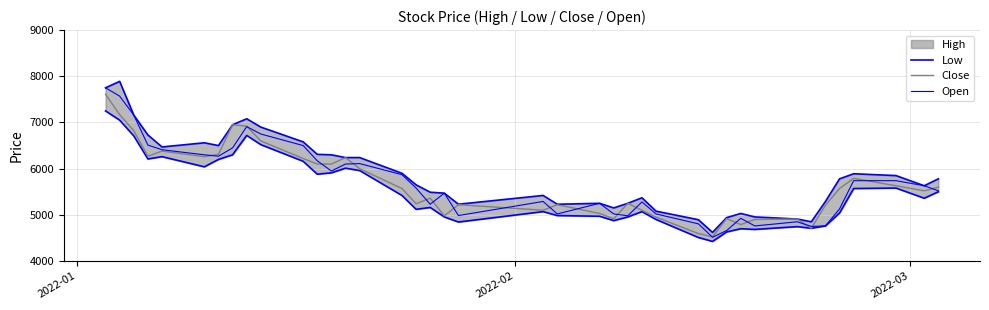

Which series ends up on top after the final intersection of Open and Close?

Close